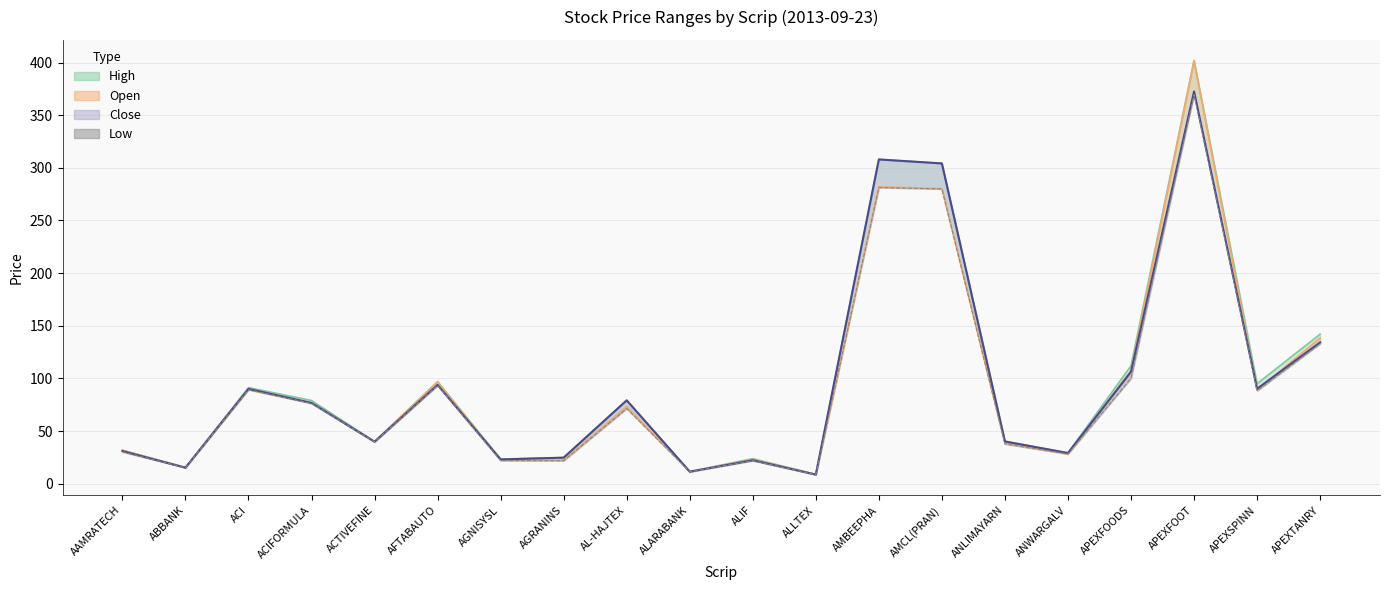

Reading right to left, transcribe all the data shown in this chart.

High: APEXTANRY=142.0	APEXSPINN=95.0	APEXFOOT=401.9	APEXFOODS=112.0	ANWARGALV=29.2	ANLIMAYARN=40.4	AMCL(PRAN)=304.2	AMBEEPHA=308.0	ALLTEX=8.8	ALIF=23.8	ALARABANK=11.5	AL-HAJTEX=79.2	AGRANINS=24.7	AGNISYSL=23.4	AFTABAUTO=96.9	ACTIVEFINE=40.1	ACIFORMULA=79.0	ACI=91.2	ABBANK=15.4	AAMRATECH=31.7
Open: APEXTANRY=138.3	APEXSPINN=89.0	APEXFOOT=401.9	APEXFOODS=107.3	ANWARGALV=28.1	ANLIMAYARN=38.5	AMCL(PRAN)=280.1	AMBEEPHA=282.0	ALLTEX=8.6	ALIF=22.9	ALARABANK=11.4	AL-HAJTEX=73.2	AGRANINS=22.4	AGNISYSL=22.4	AFTABAUTO=96.5	ACTIVEFINE=40.0	ACIFORMULA=76.8	ACI=89.3	ABBANK=15.3	AAMRATECH=31.7
Low: APEXTANRY=132.9	APEXSPINN=88.2	APEXFOOT=369.5	APEXFOODS=100.0	ANWARGALV=28.1	ANLIMAYARN=37.7	AMCL(PRAN)=280.0	AMBEEPHA=281.3	ALLTEX=8.5	ALIF=21.8	ALARABANK=11.4	AL-HAJTEX=71.3	AGRANINS=21.8	AGNISYSL=21.9	AFTABAUTO=93.2	ACTIVEFINE=39.7	ACIFORMULA=76.2	ACI=89.3	ABBANK=15.1	AAMRATECH=30.2
Close: APEXTANRY=134.2	APEXSPINN=90.1	APEXFOOT=372.6	APEXFOODS=106.3	ANWARGALV=29.1	ANLIMAYARN=40.0	AMCL(PRAN)=304.2	AMBEEPHA=308.0	ALLTEX=8.6	ALIF=22.2	ALARABANK=11.4	AL-HAJTEX=79.1	AGRANINS=24.7	AGNISYSL=22.9	AFTABAUTO=93.8	ACTIVEFINE=39.8	ACIFORMULA=76.7	ACI=90.0	ABBANK=15.1	AAMRATECH=30.9